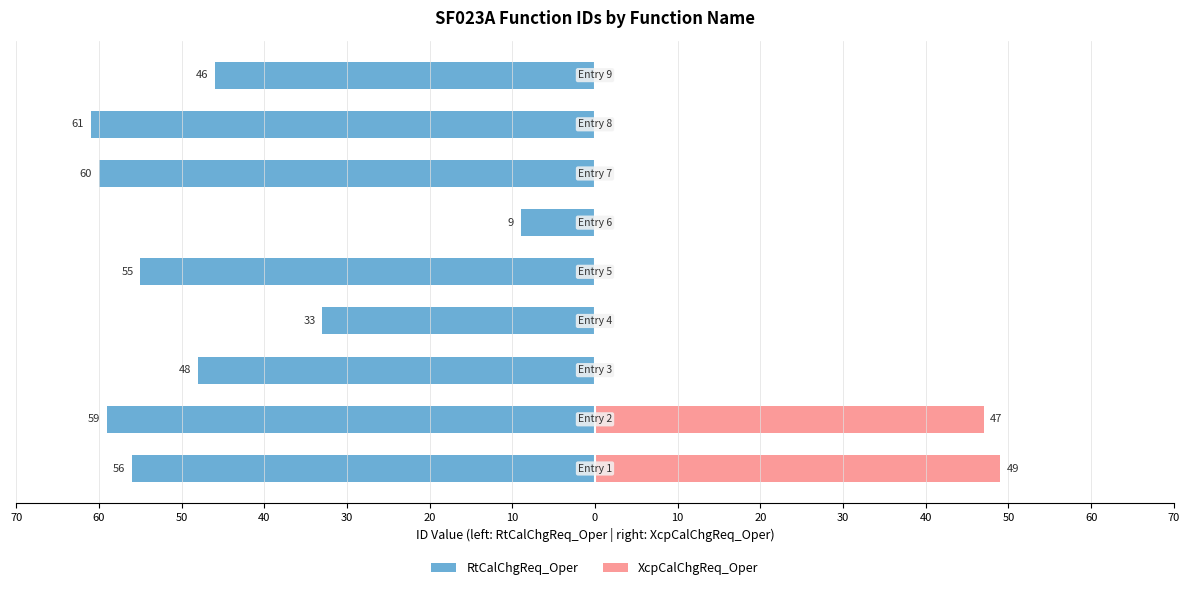

What is the spread (max minus min) of values at 60?

106